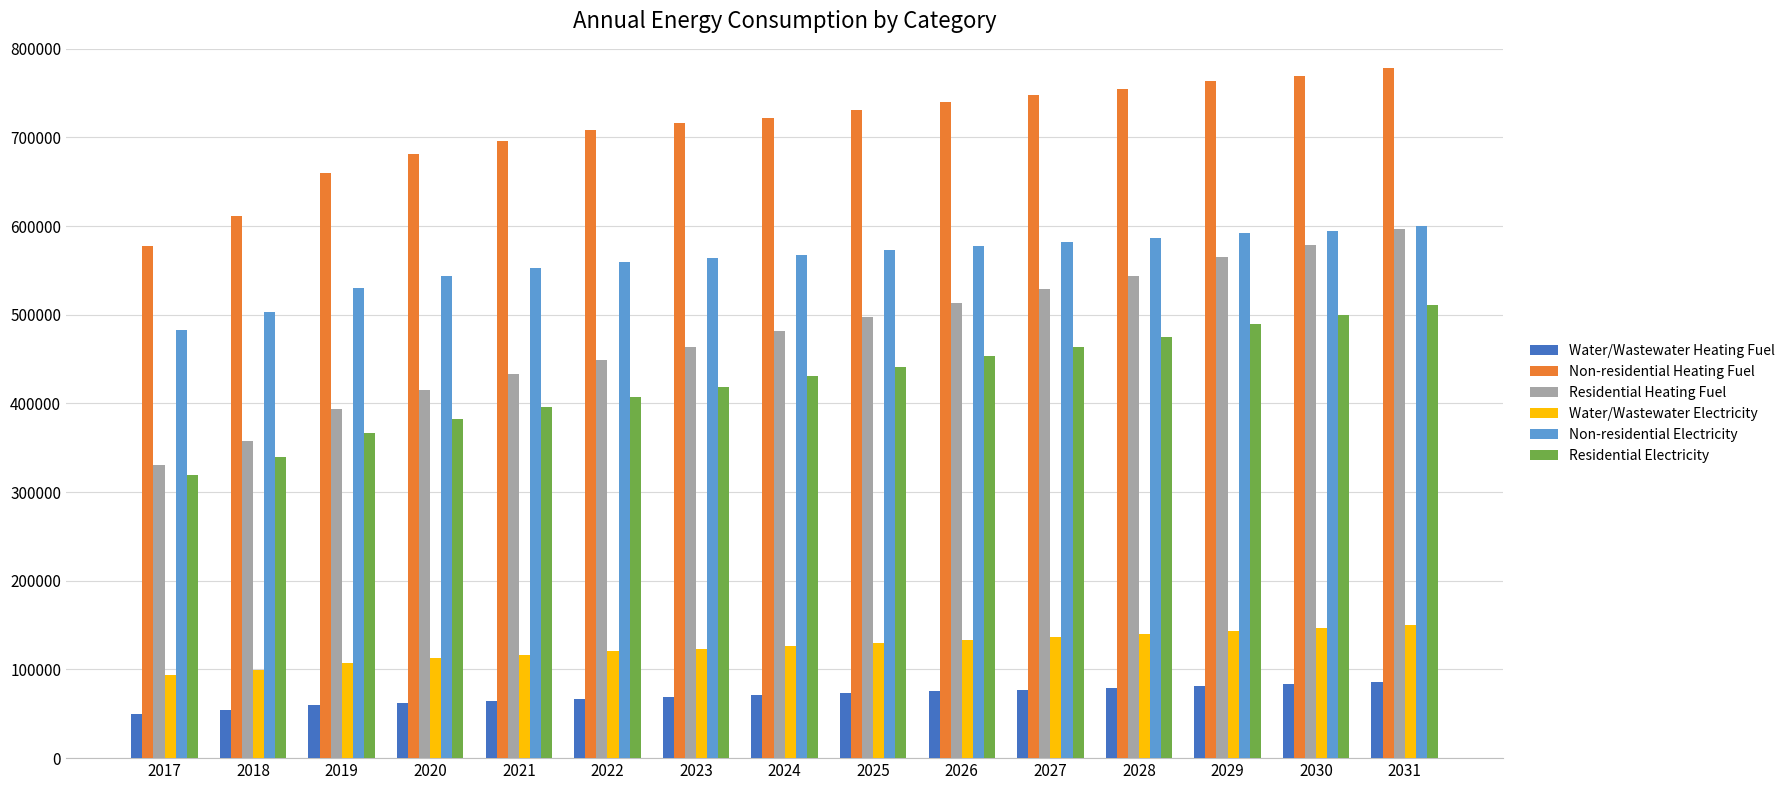

What are all the series names shown in the legend?

Water/Wastewater Heating Fuel, Non-residential Heating Fuel, Residential Heating Fuel, Water/Wastewater Electricity, Non-residential Electricity, Residential Electricity